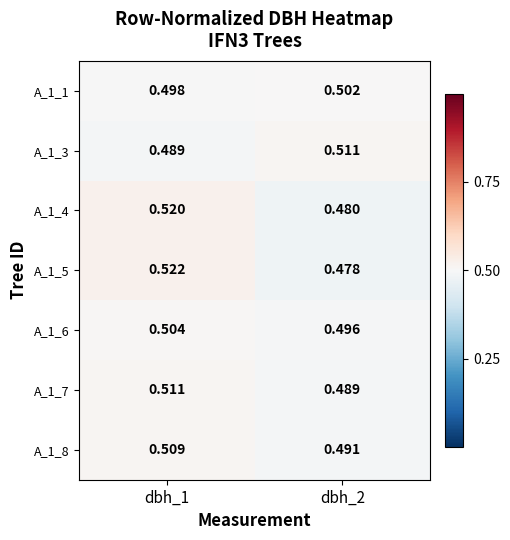

At dbh_1, list the series in order from largest to smallest.

A_1_5, A_1_4, A_1_7, A_1_8, A_1_6, A_1_1, A_1_3